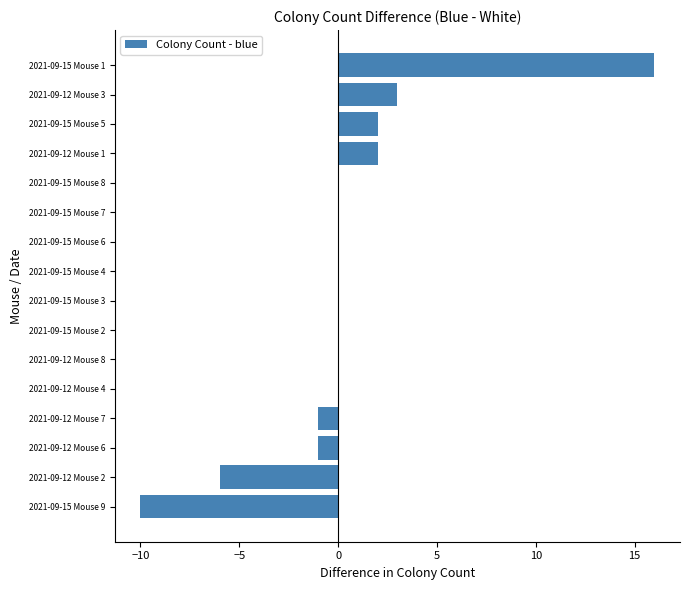

Where is the data nearest to the value 3?

2021-09-12 Mouse 3